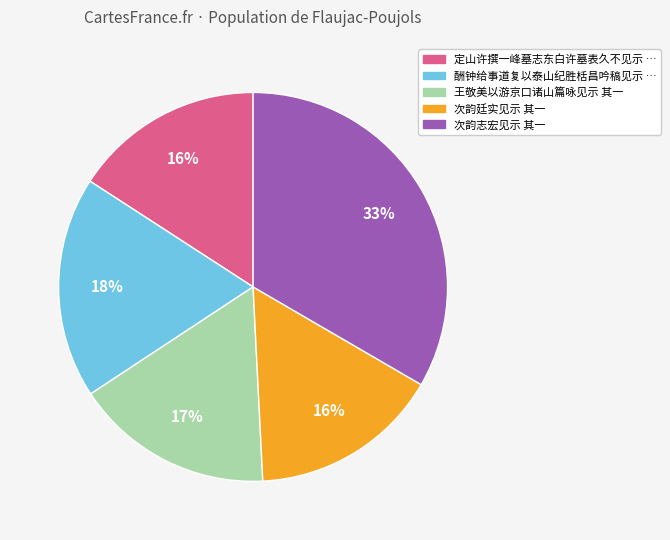

To the nearest percent, what is the average slice percentage?

20%